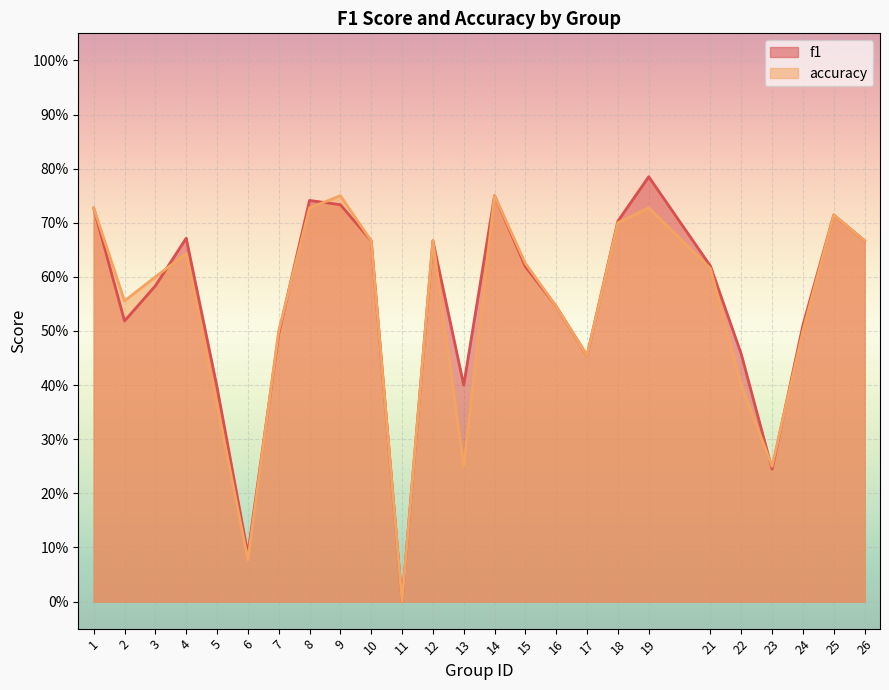

Rank the series by their average value, from lowest to highest.

accuracy, f1